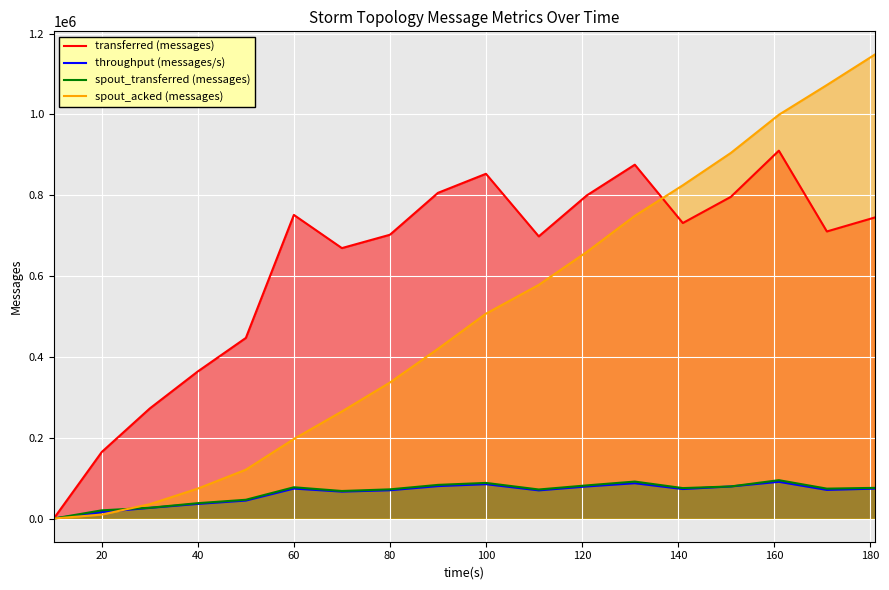

Which series has the largest range (max minus min)?

spout_acked (messages)